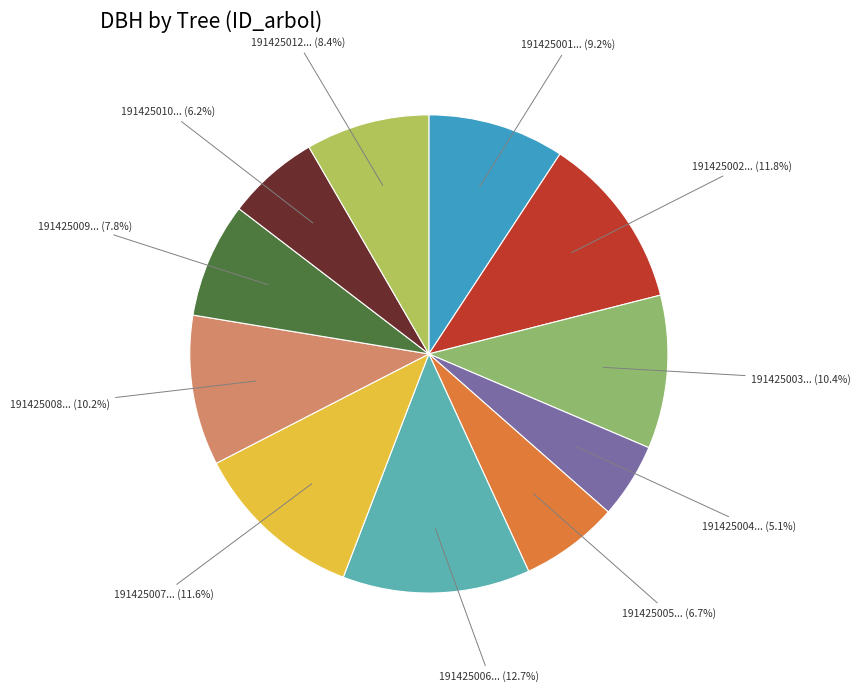

How many segments does this pie chart have?

11